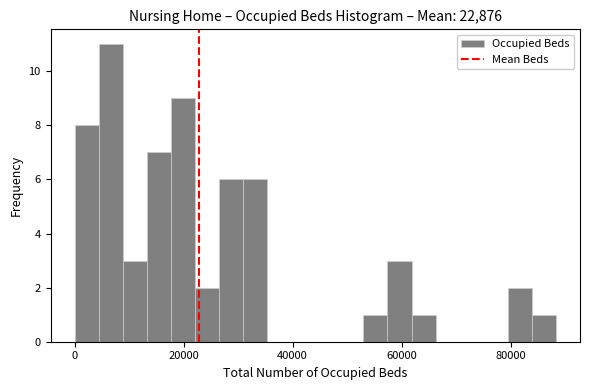

Around what value on the x-axis is the tallest bar? Give the approximate position of its centre, as read against the axis.

6000